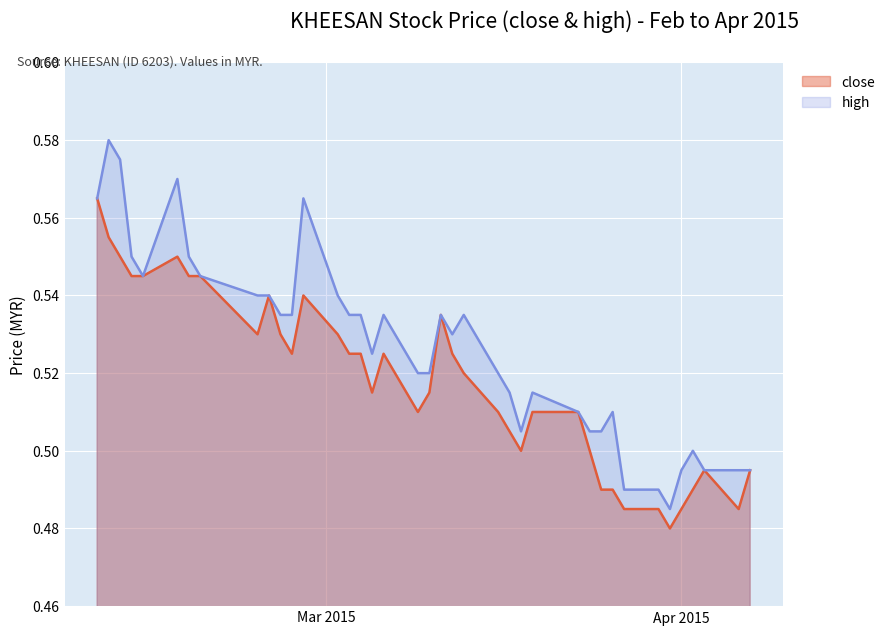

Where is high nearest to the value 0?

2015-03-31